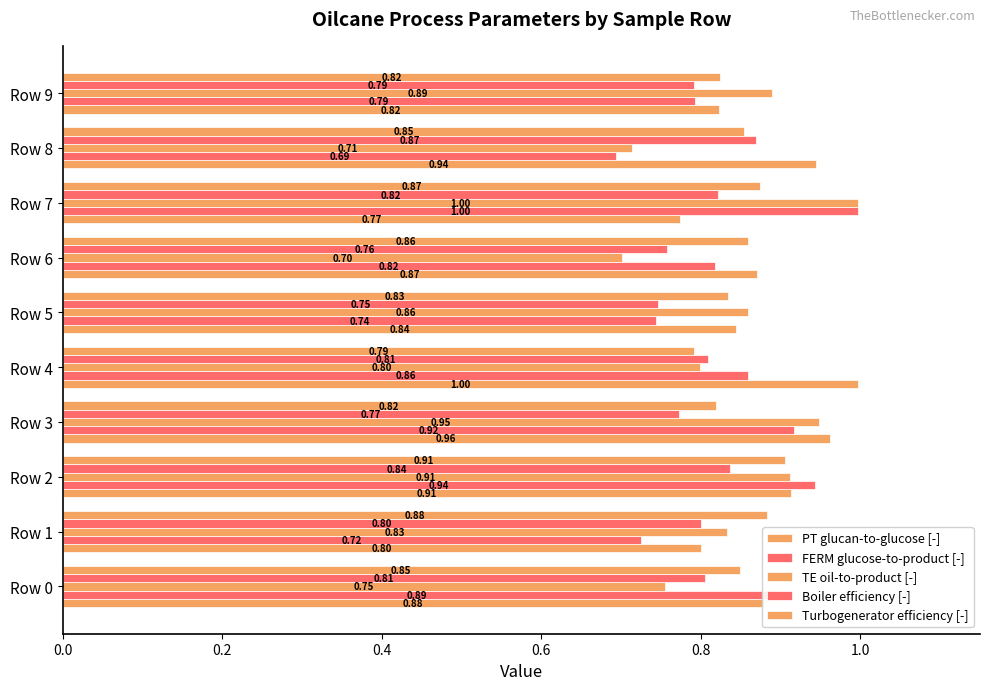

Count the number of data series in this chart.

5